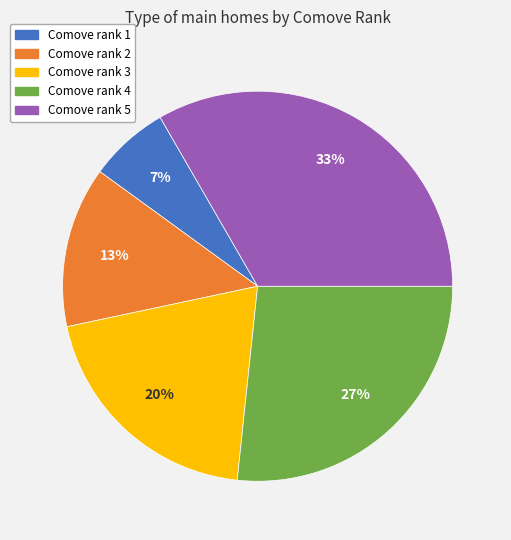

Do Comove rank 2 and Comove rank 1 together represent more than half of the pie?

No